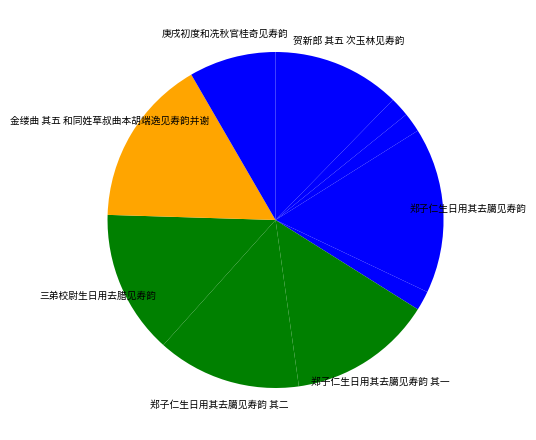

To the nearest percent, what is the average slice percentage?

10%